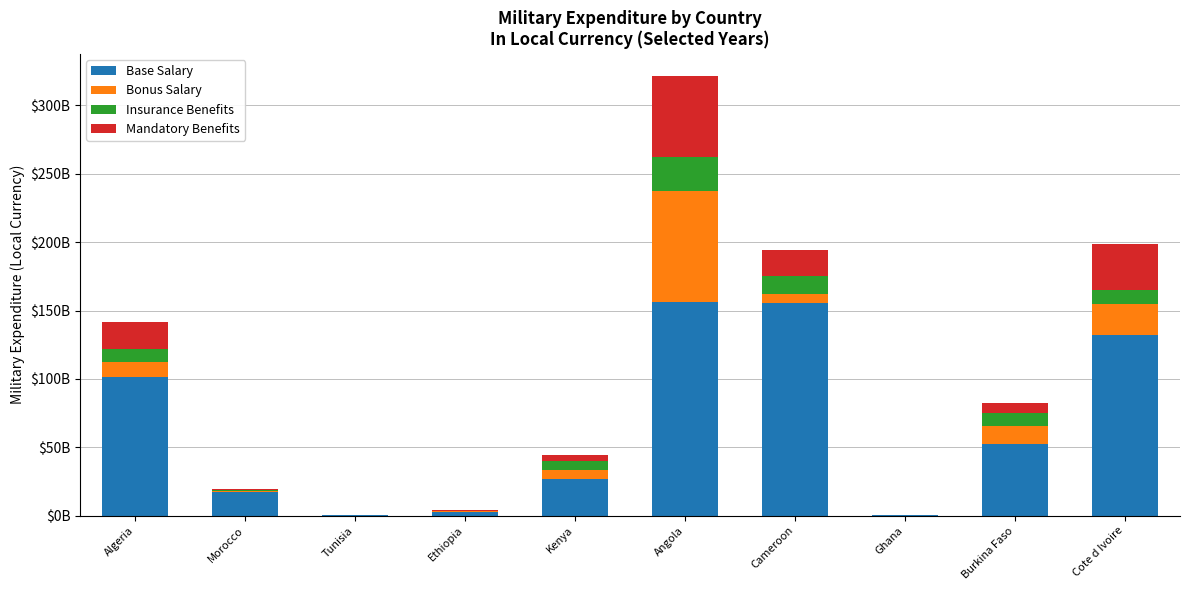

Are the bars grouped side by side (vs. stacked)?

No